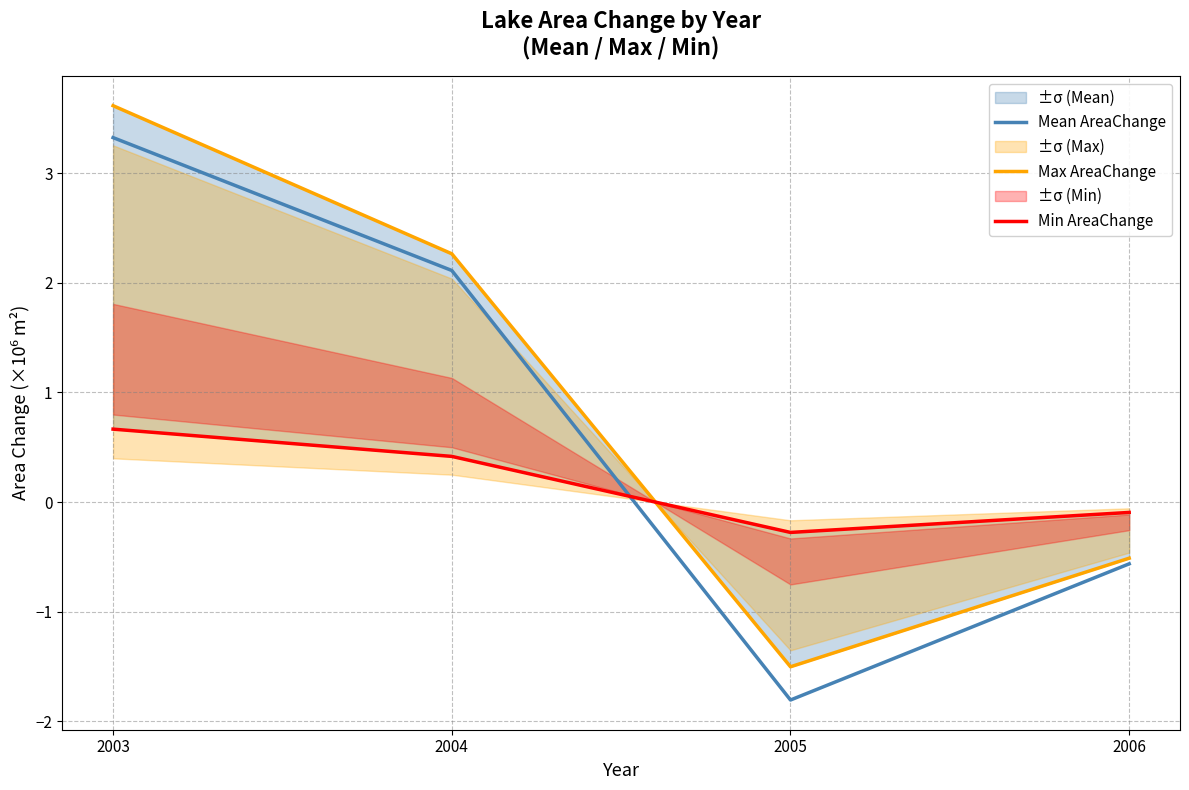

List the series in order of their overall mean, highest first.

Max AreaChange, Mean AreaChange, Min AreaChange